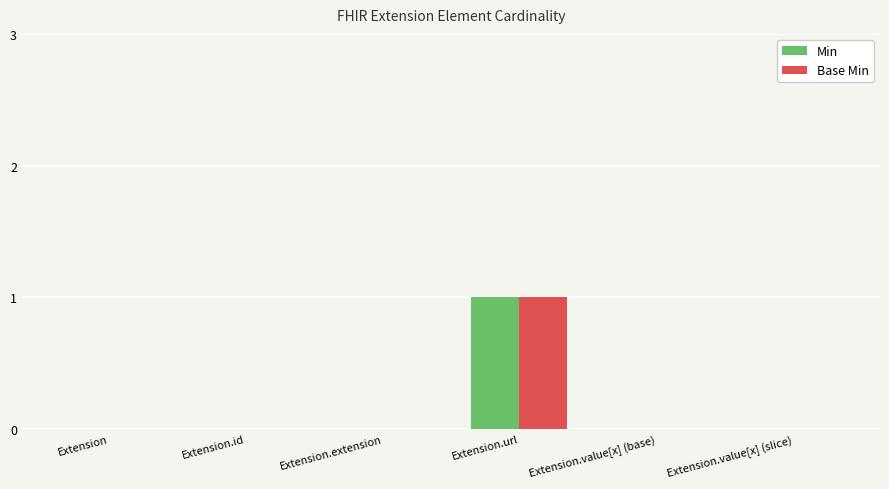

The Base Min series shows 1 at Extension.url. True or false?

True